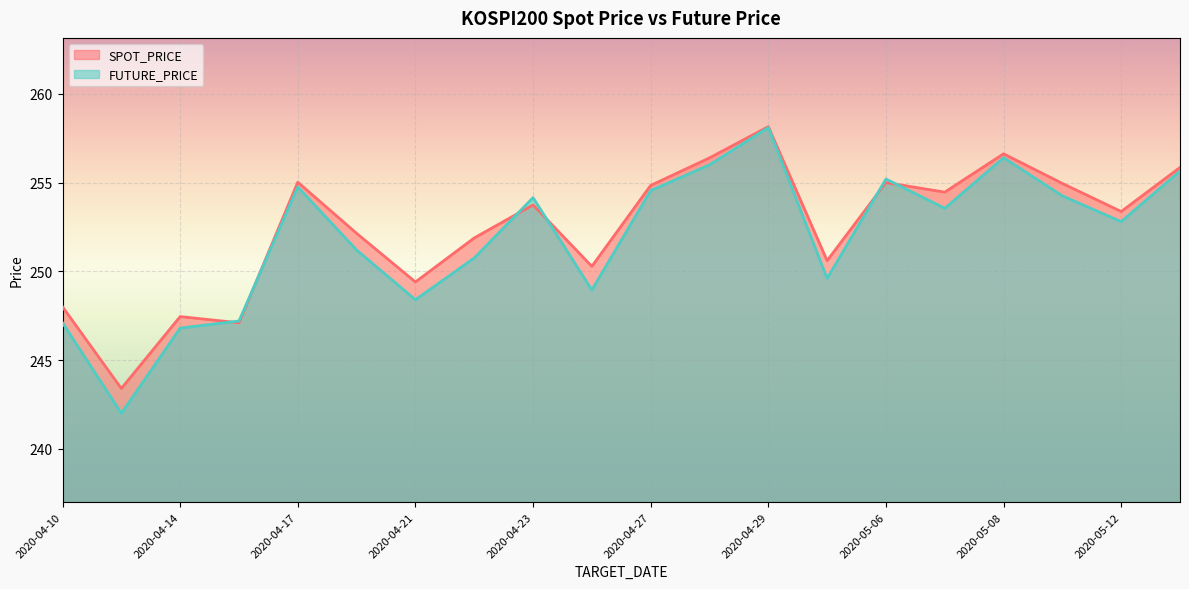

What is the total value across all series at 2020-04-28?

512.4